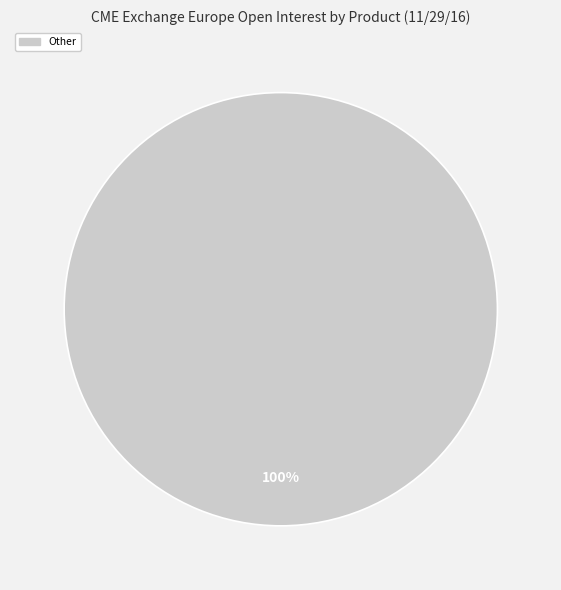

Does any single category account for the majority?

Yes